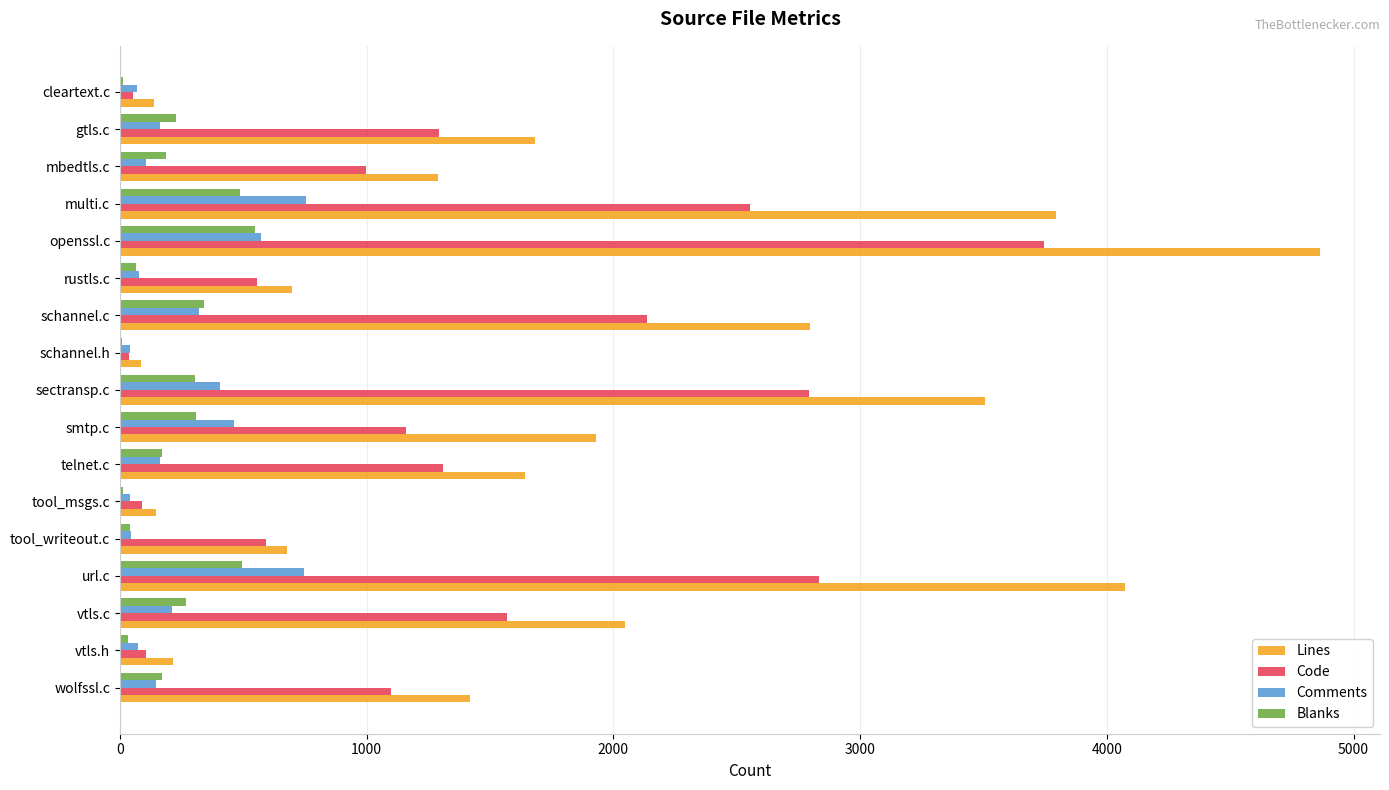

What is the sum of all Code values?

22917